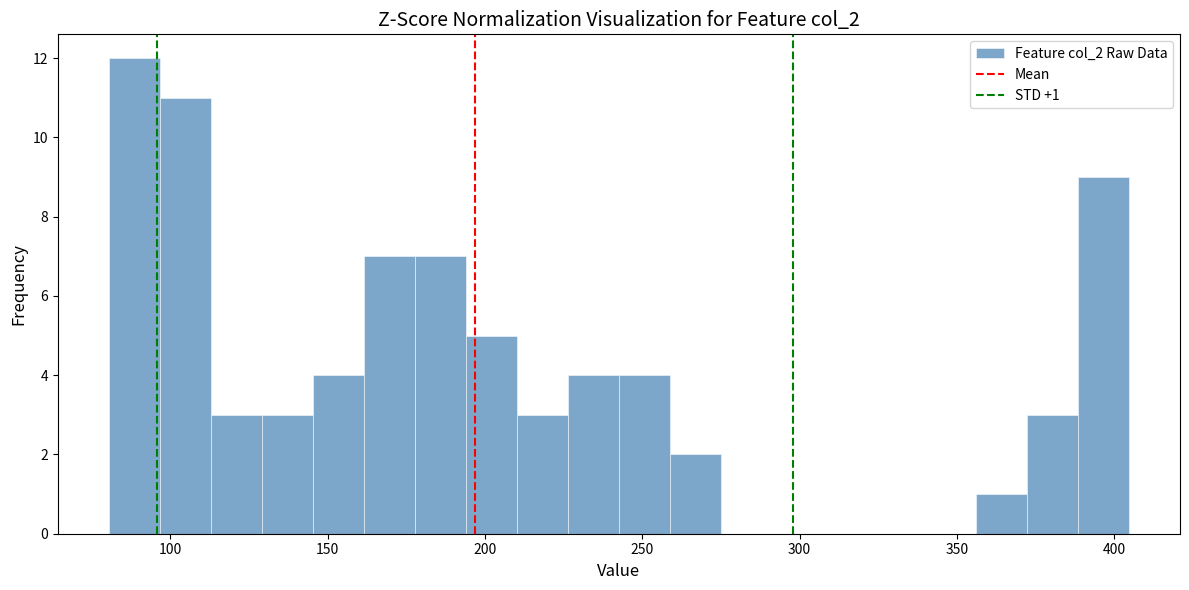

Read against the x-axis, roughly where is the centre of the tallest bar?

90